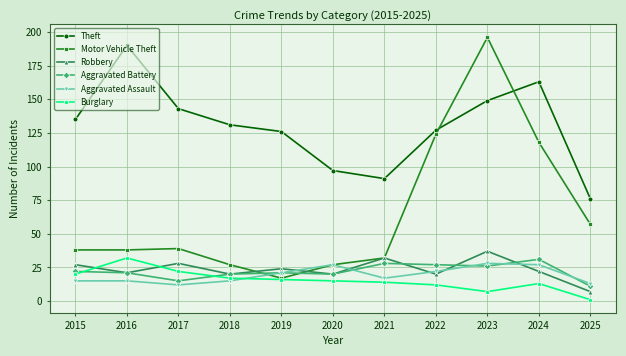

True or false: Aggravated Battery and Robbery cross at least once.

True